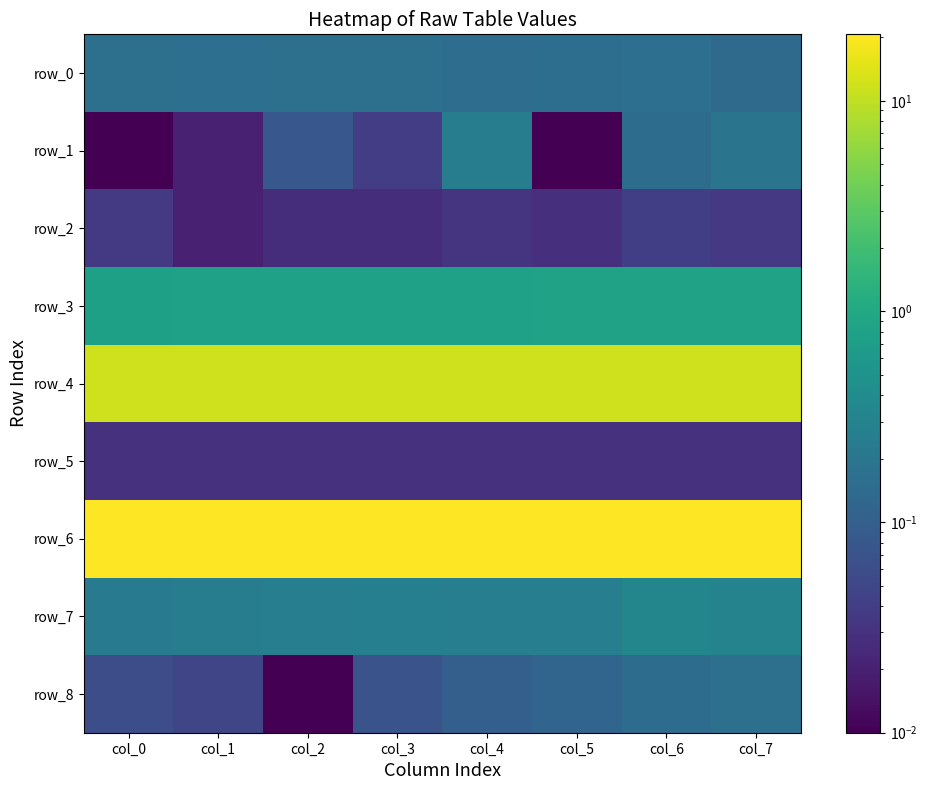

Reading right to left, extract all data points from this chart.

row_0: col_7=0.1	col_6=0.2	col_5=0.2	col_4=0.2	col_3=0.2	col_2=0.2	col_1=0.2	col_0=0.2
row_1: col_7=0.2	col_6=0.1	col_5=0.0	col_4=0.2	col_3=0.0	col_2=0.1	col_1=0.0	col_0=0.0
row_2: col_7=0.0	col_6=0.0	col_5=0.0	col_4=0.0	col_3=0.0	col_2=0.0	col_1=0.0	col_0=0.0
row_3: col_7=0.8	col_6=0.8	col_5=0.8	col_4=0.8	col_3=0.8	col_2=0.8	col_1=0.8	col_0=0.8
row_4: col_7=12.0	col_6=11.9	col_5=11.9	col_4=11.9	col_3=11.9	col_2=11.9	col_1=11.9	col_0=11.9
row_5: col_7=0.0	col_6=0.0	col_5=0.0	col_4=0.0	col_3=0.0	col_2=0.0	col_1=0.0	col_0=0.0
row_6: col_7=20.6	col_6=20.6	col_5=20.6	col_4=20.6	col_3=20.7	col_2=20.7	col_1=20.7	col_0=20.7
row_7: col_7=0.3	col_6=0.3	col_5=0.3	col_4=0.3	col_3=0.3	col_2=0.3	col_1=0.2	col_0=0.2
row_8: col_7=0.2	col_6=0.1	col_5=0.1	col_4=0.1	col_3=0.1	col_2=0.0	col_1=0.1	col_0=0.1